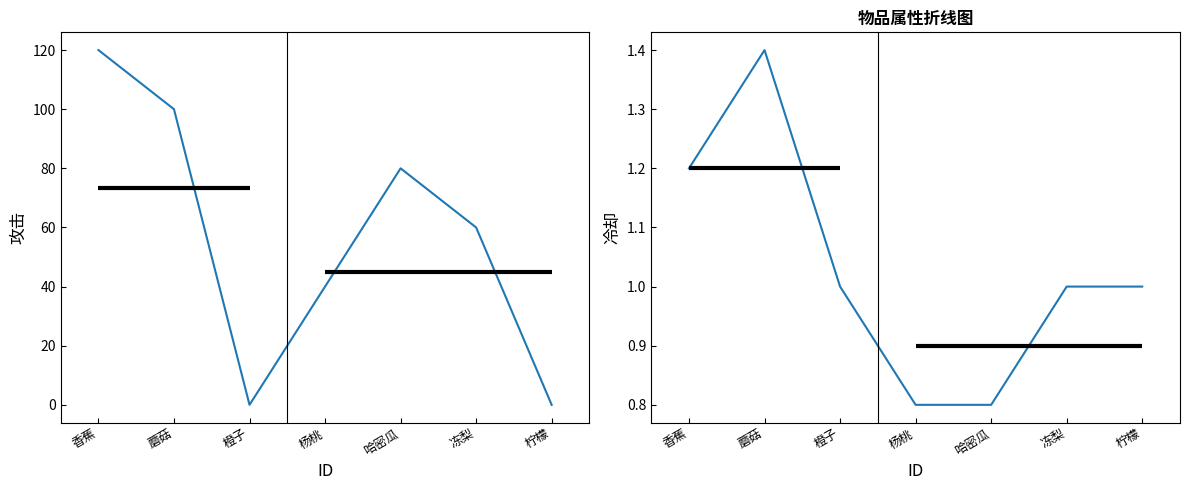

What are all the series names shown in the legend?

攻击, 冷却